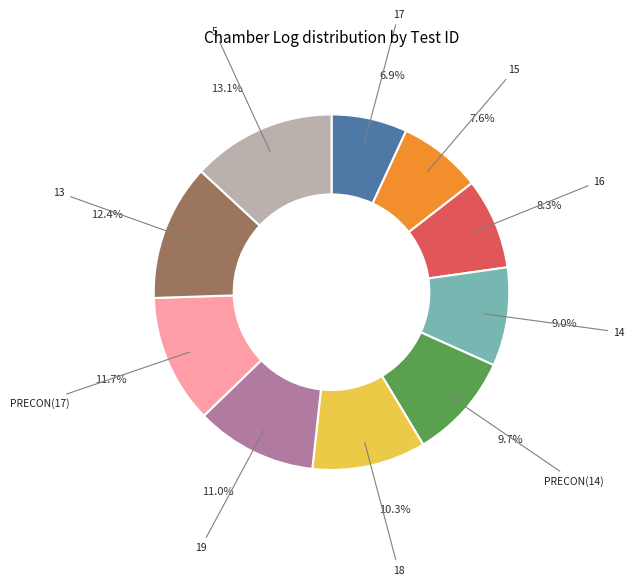

Does PRECON(17) account for over 50% of the chart?

No